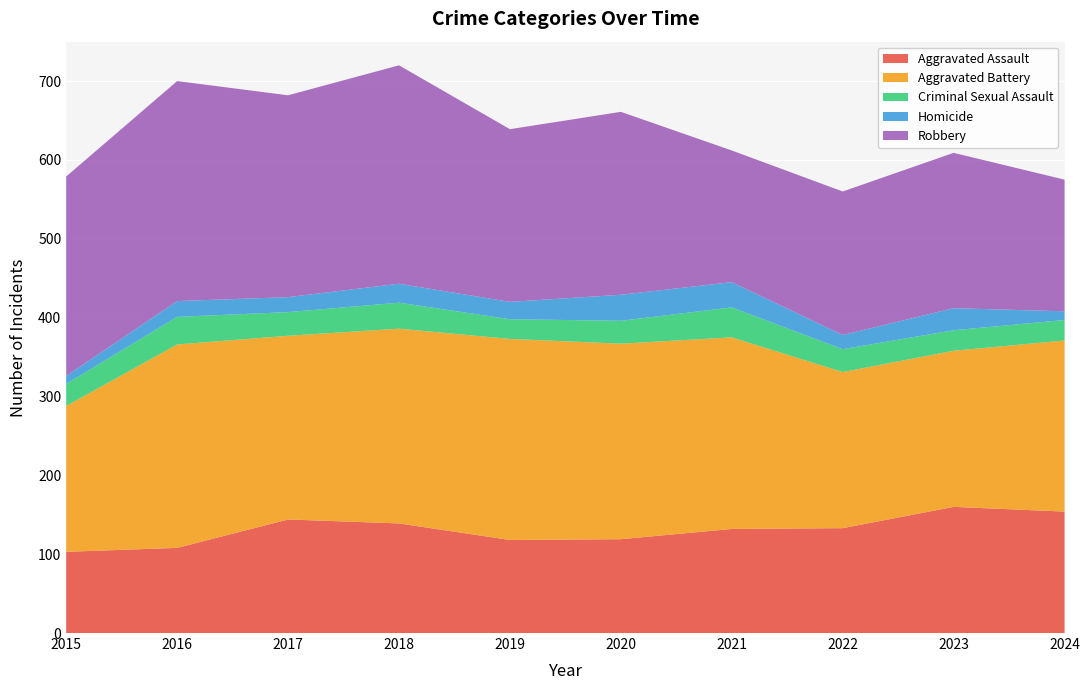

Reading right to left, list all the values displayed in this chart.

Aggravated Assault: 2024=154	2023=160	2022=133	2021=132	2020=119	2019=118	2018=139	2017=144	2016=108	2015=103
Aggravated Battery: 2024=217	2023=198	2022=198	2021=243	2020=248	2019=255	2018=247	2017=233	2016=258	2015=185
Criminal Sexual Assault: 2024=26	2023=26	2022=29	2021=38	2020=29	2019=25	2018=33	2017=30	2016=35	2015=28
Homicide: 2024=11	2023=28	2022=18	2021=32	2020=33	2019=22	2018=24	2017=19	2016=20	2015=10
Robbery: 2024=167	2023=197	2022=182	2021=167	2020=232	2019=219	2018=277	2017=256	2016=279	2015=253